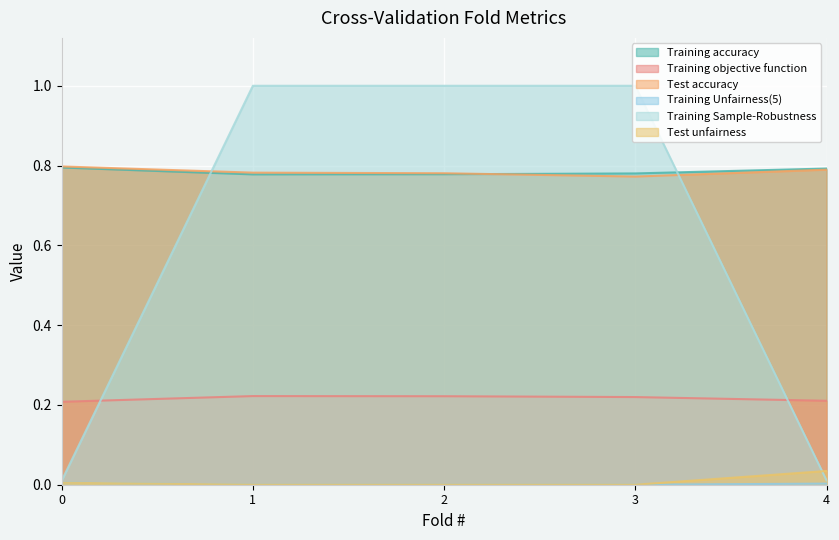

Which category has the lowest value in the Training accuracy series?

1